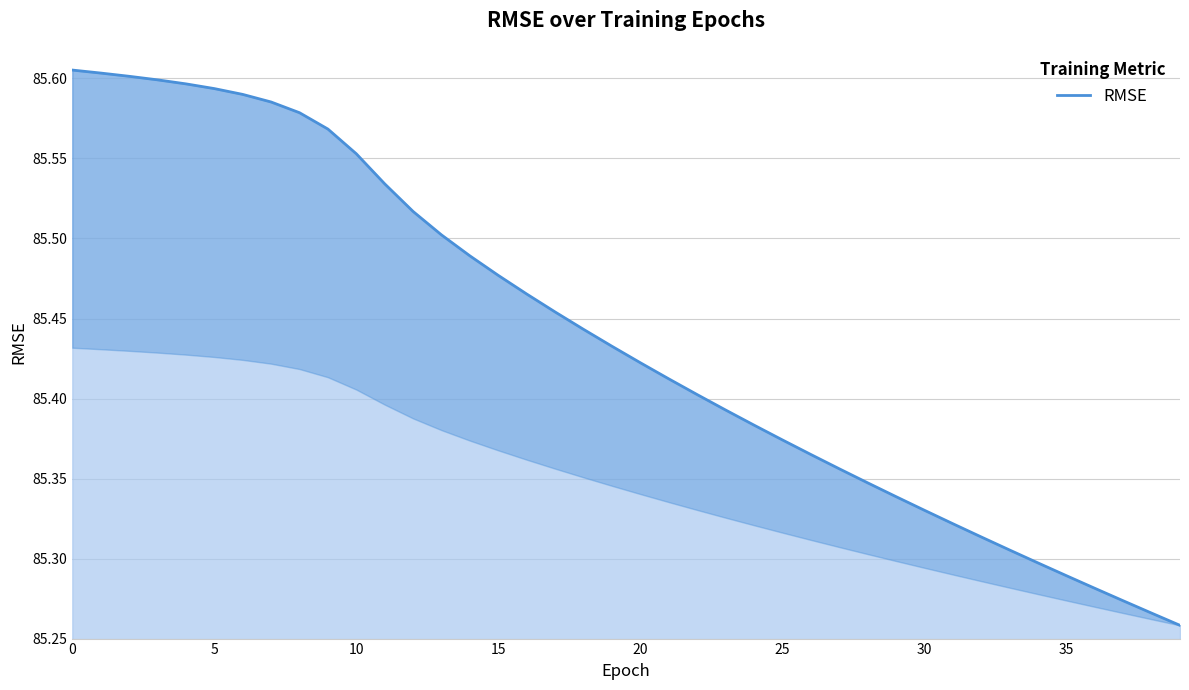

What is the approximate value at 34?

85.3